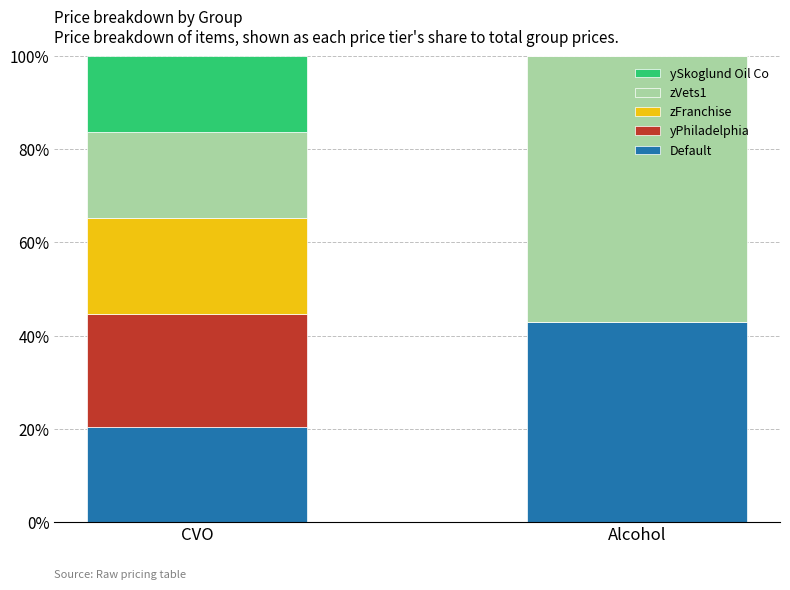

What is the total value across all series at Alcohol?

100.0